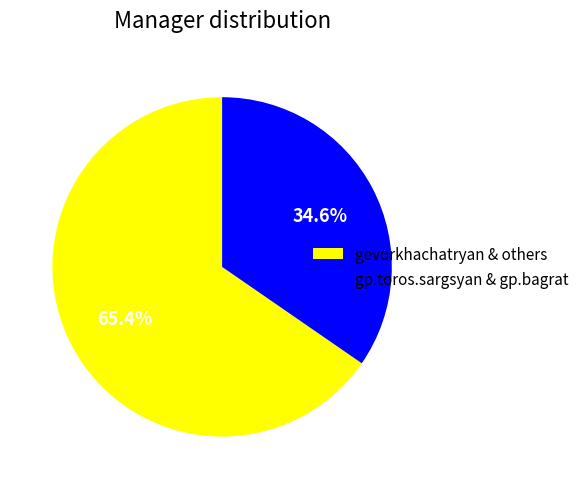

To the nearest percent, what is the difference between the largest and smallest slice percentages?

31%